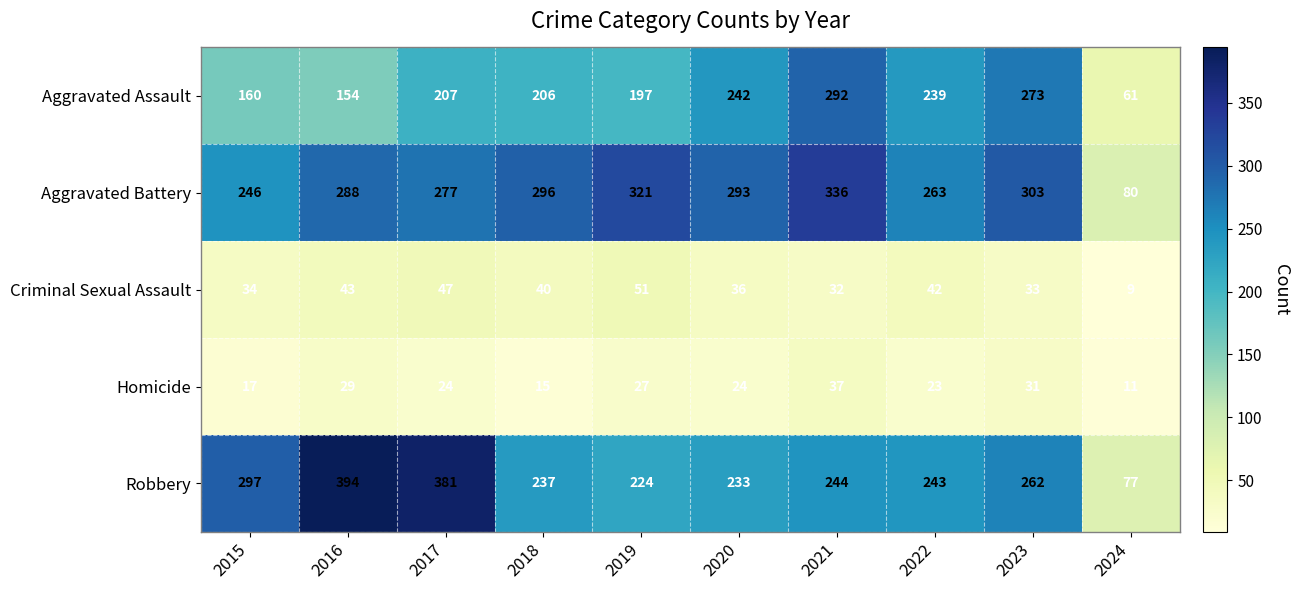

True or false: Criminal Sexual Assault has a value of 42 at 2022.

True